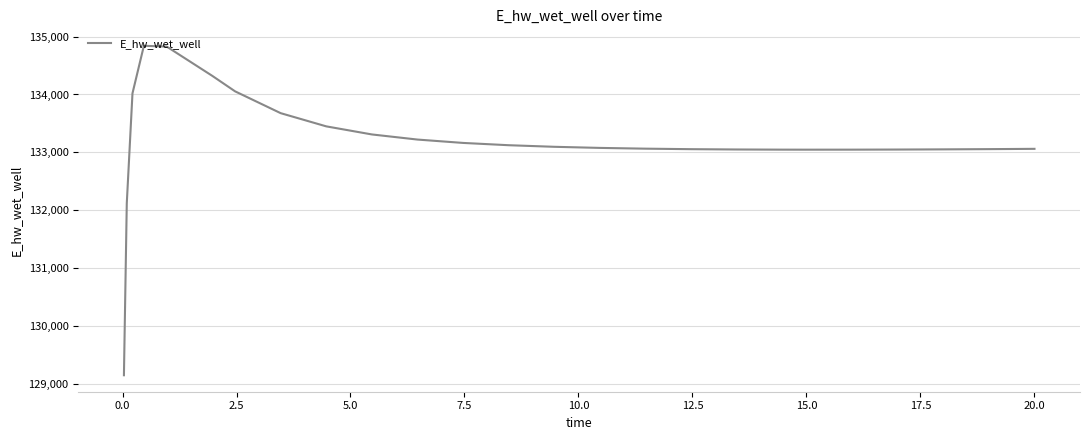

What is the difference between the maximum and minimum values?

5691.6